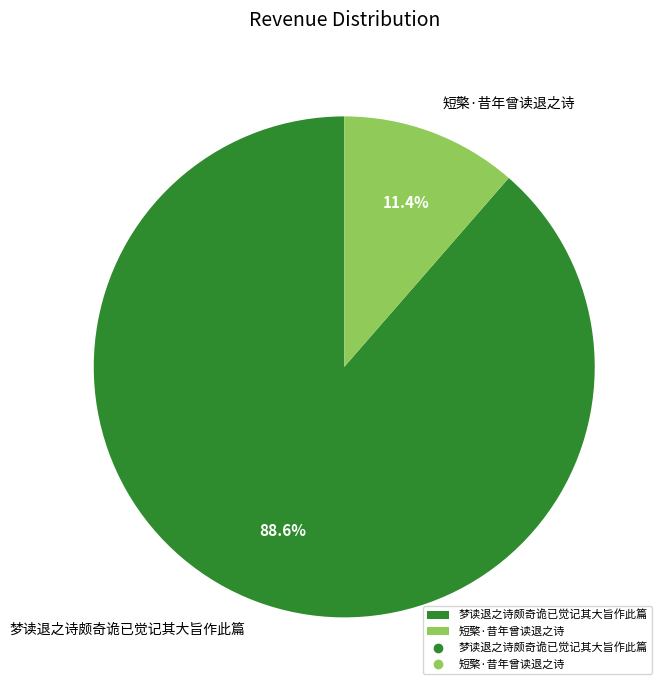

Is it true that 梦读退之诗颇奇诡已觉记其大旨作此篇 is 80% of the pie?

False